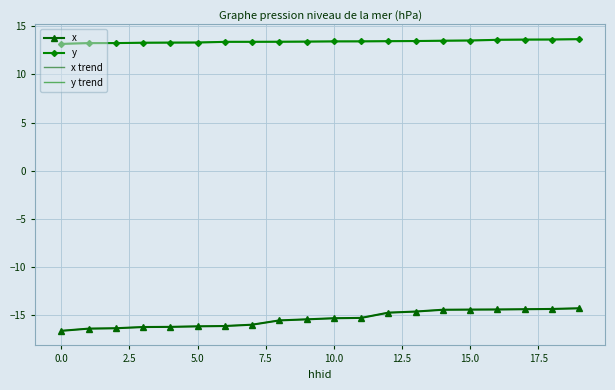

What is the highest value of the y series?

13.6